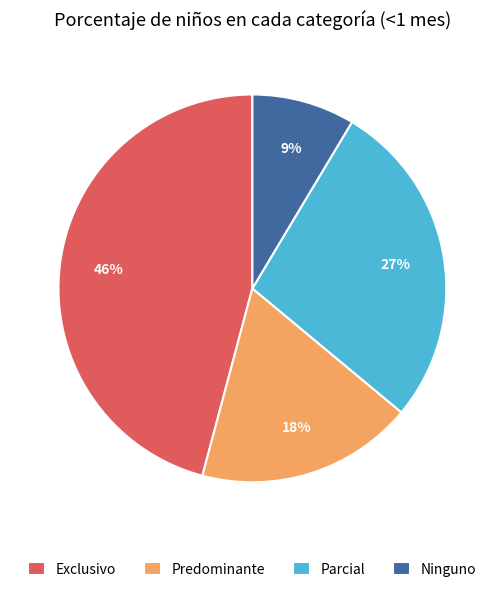

Is the sum of Exclusivo and Predominante greater than half?

Yes